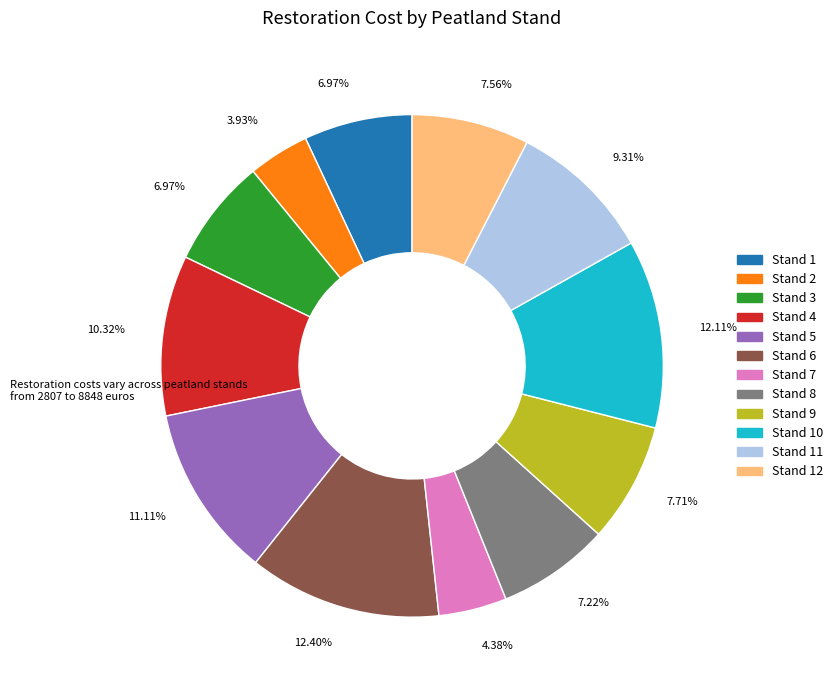

Is there a majority slice in this chart?

No